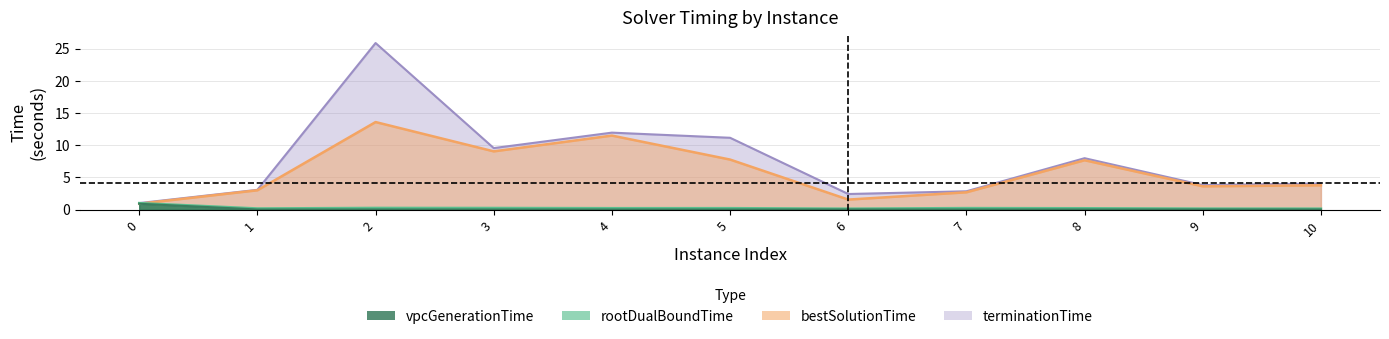

Is it true that rootDualBoundTime equals 0.3 at 2?

True